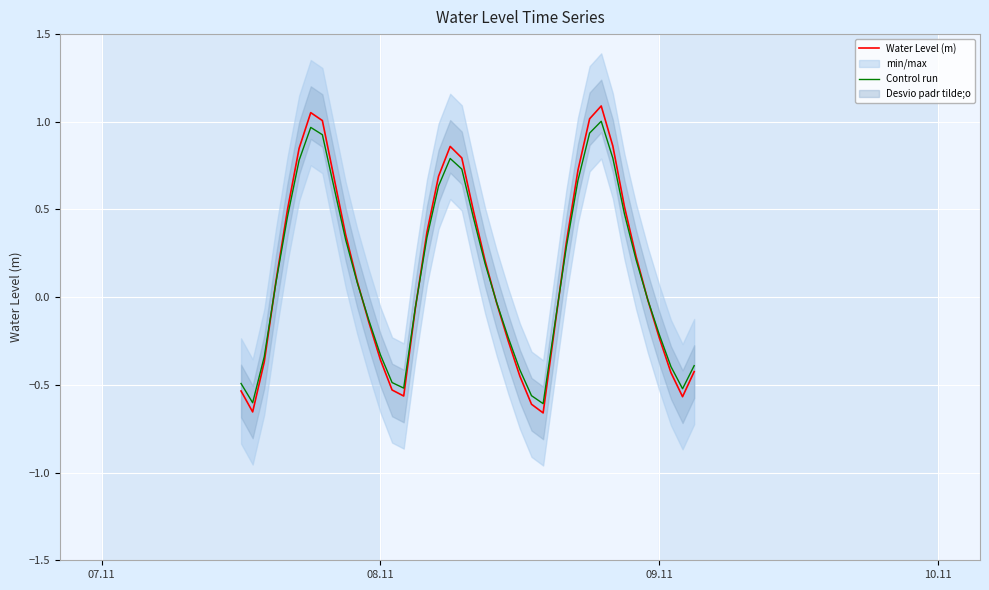

How many times do Control run and Water Level (m) cross each other?

6